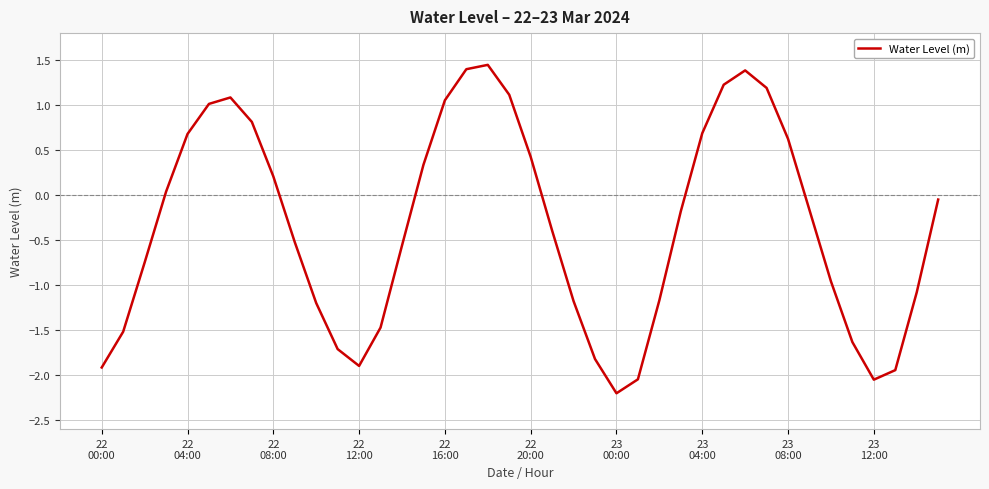

What is the smallest value displayed?

-2.2